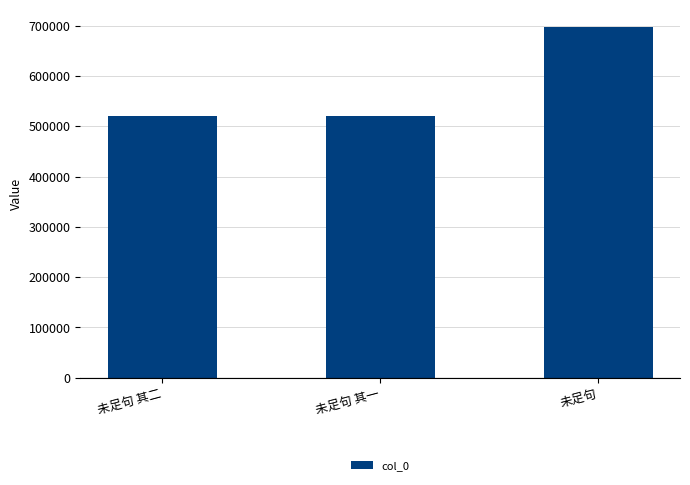

Does the chart contain stacked bars?

No